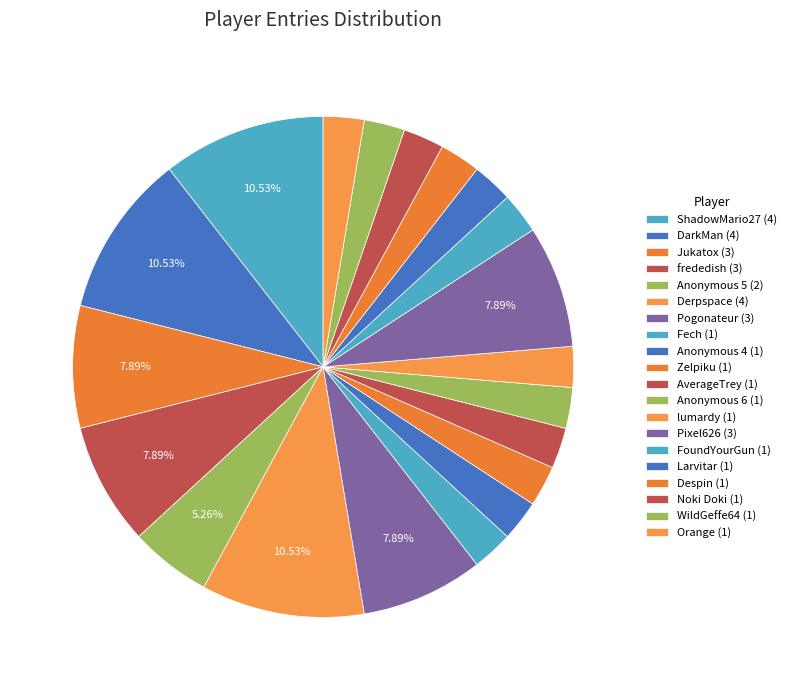

How many slices are in this pie chart?

20